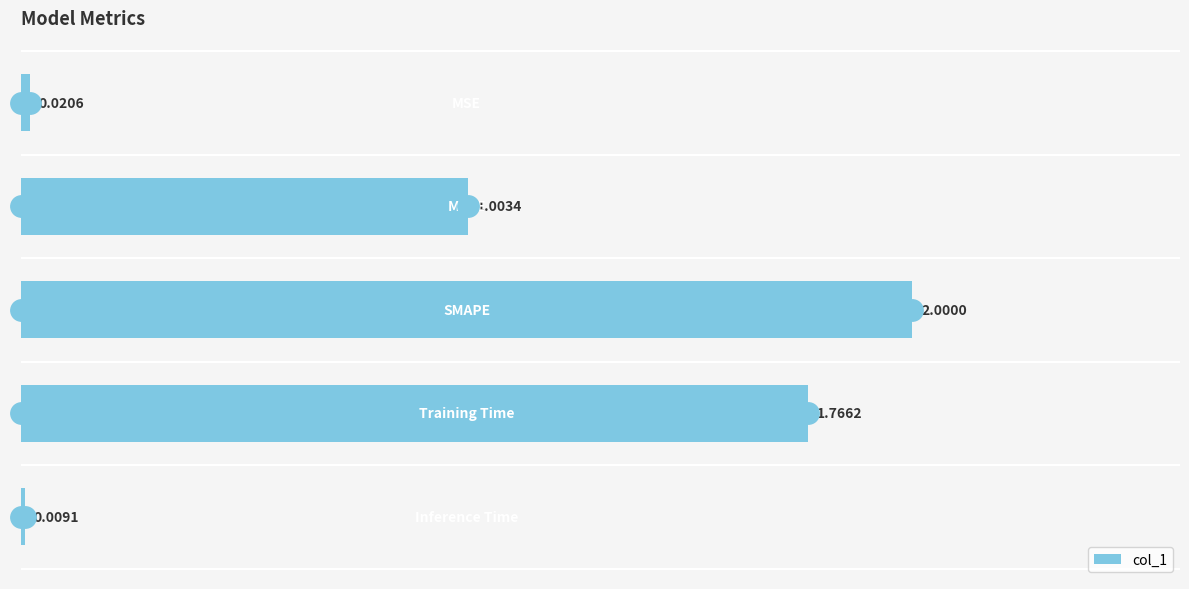

What is the sum of all values?

4.8